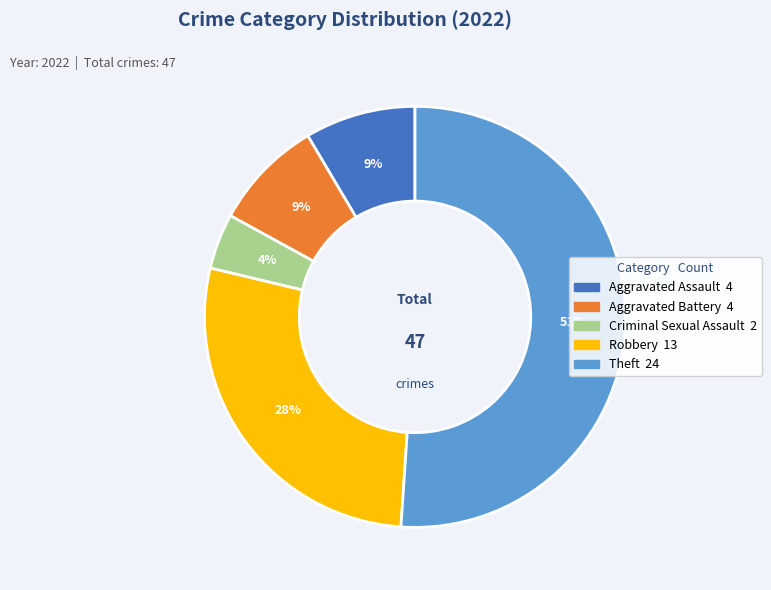

Is it true that Criminal Sexual Assault is 4% of the pie?

True